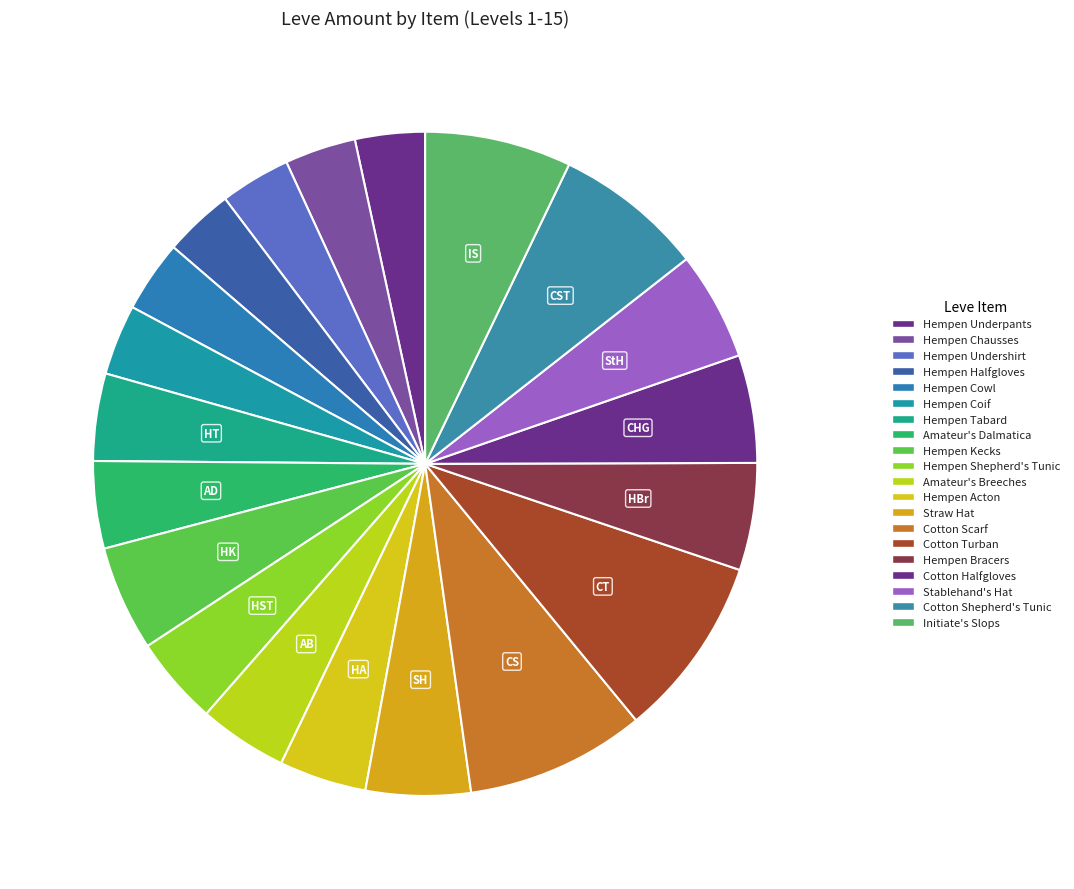

Does Straw Hat represent more than half of the total?

No